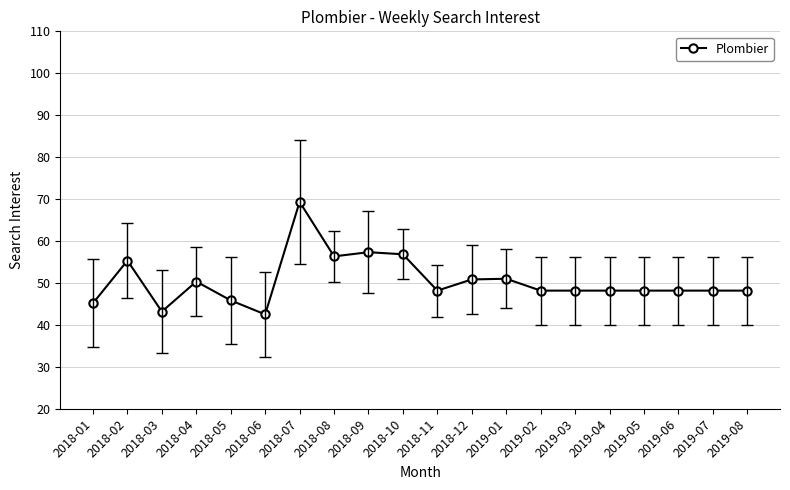

What position from the right is 2018-07?

14